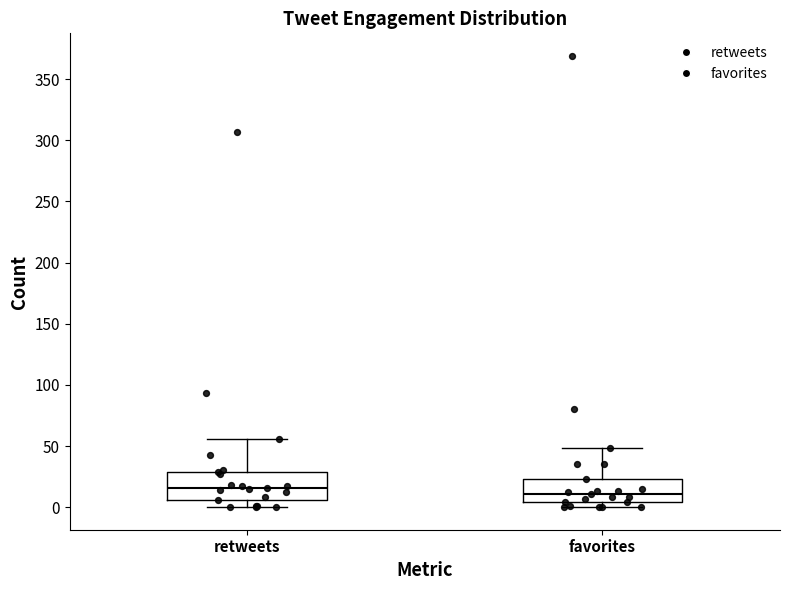

Reading left to right, transcribe this box plot: for each box, give where its median line is, the range the box spans, and where its two whiskers end, as read against the y-axis. The values are not printed on the chart, so give them approximately, as read against the axis.

retweets: median 15, box 5 to 30, whiskers 0 to 55
favorites: median 10, box 5 to 25, whiskers 0 to 50